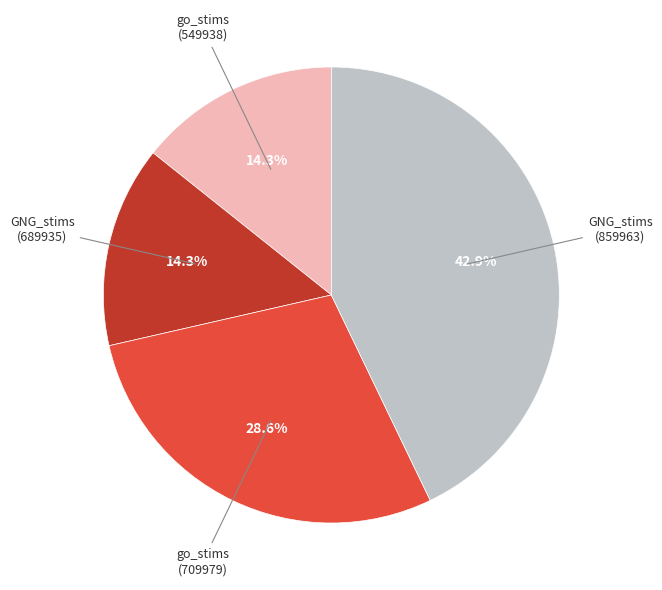

Is there any slice that represents more than half of the pie?

No